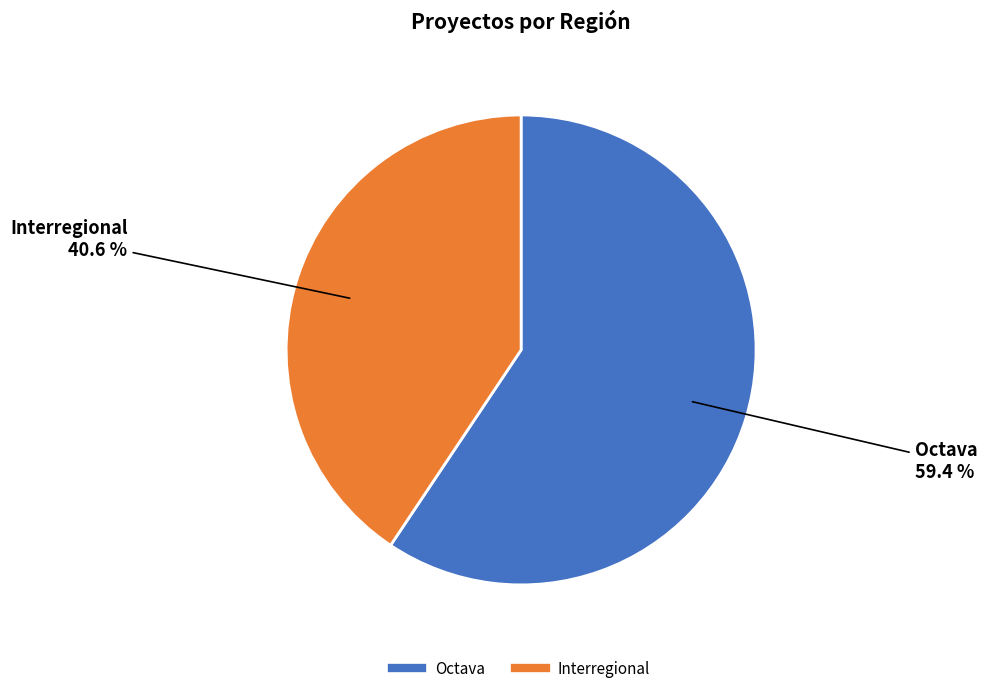

Does Interregional represent more than half of the total?

No